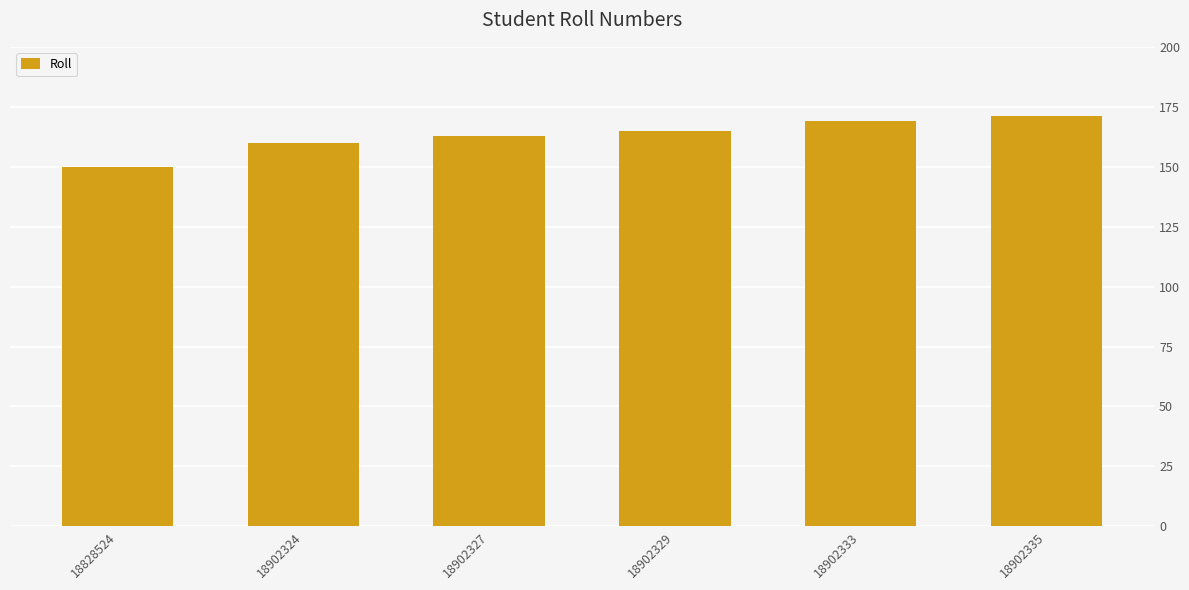

Reading right to left, list all the values displayed in this chart.

171	169	165	163	160	150